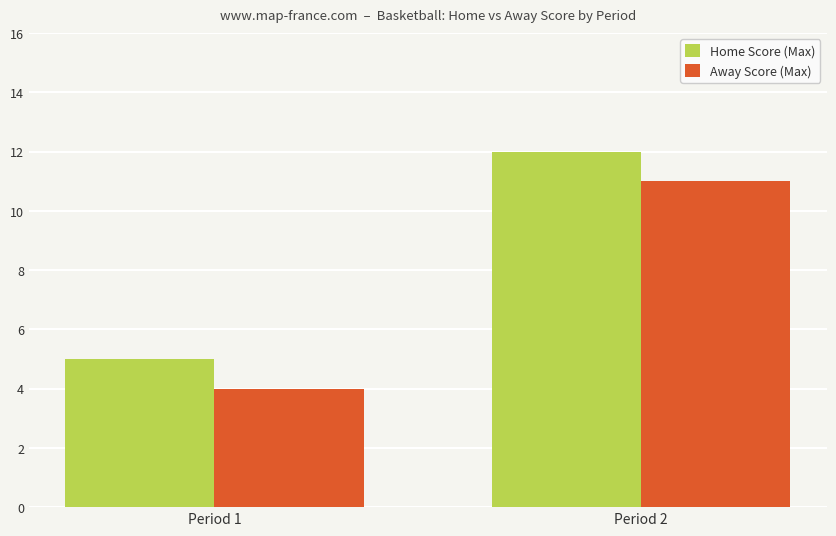

What is the approximate value of Away Score (Max) at Period 2?

11